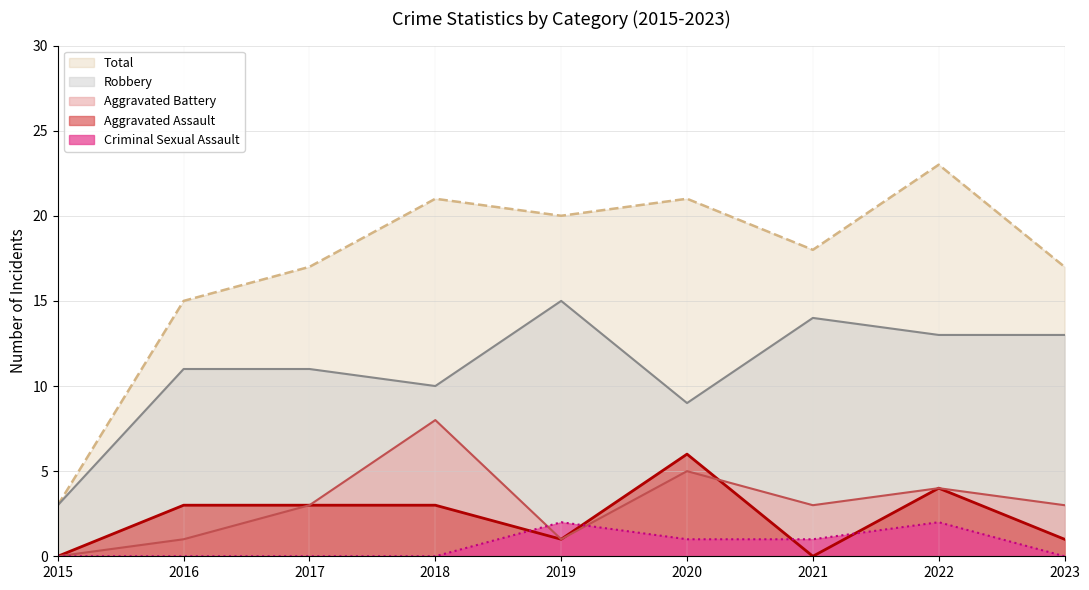

Which series has the largest total across all categories?

Total